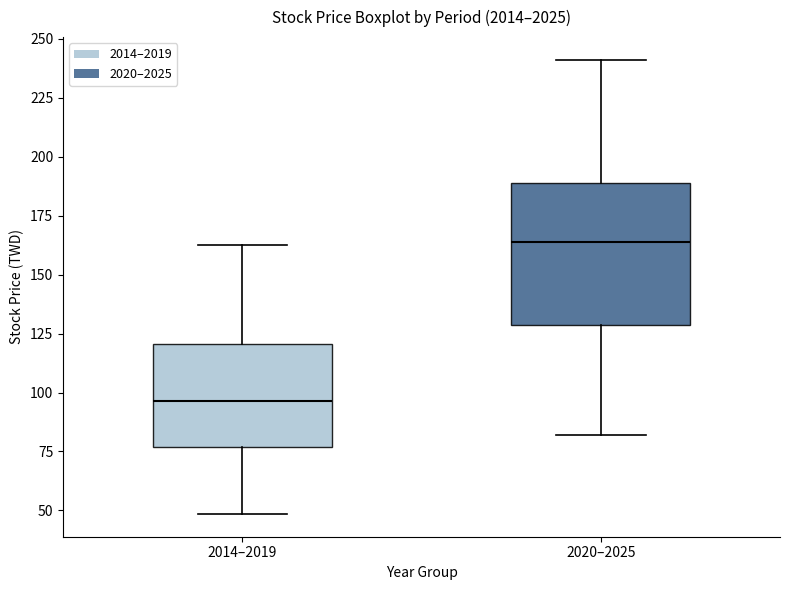

Comparing the boxes themselves (not the whiskers), which one is the tallest?

2020–2025